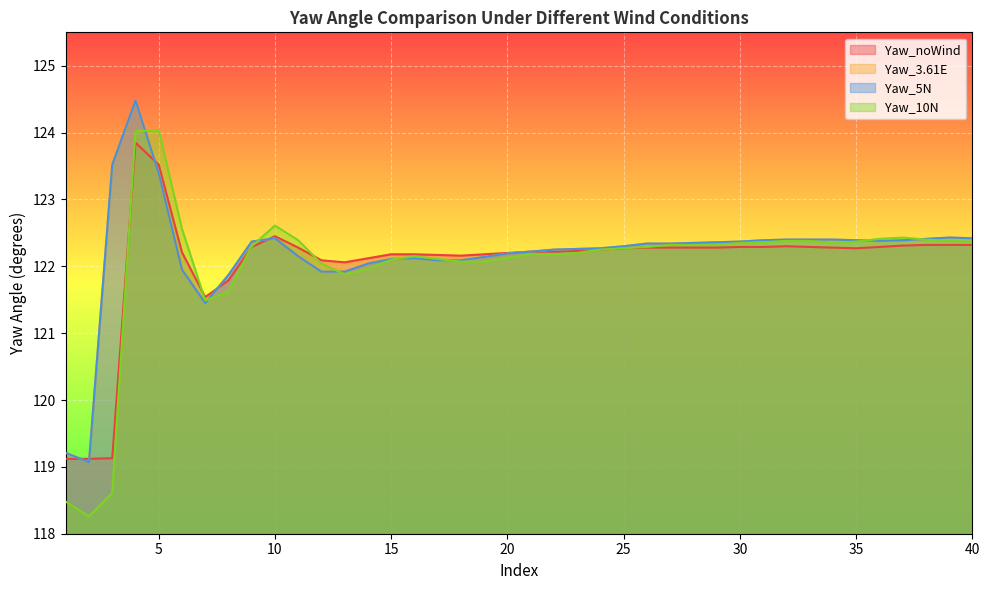

What is the value of the Yaw_10N point at the 11th from the left?

122.4